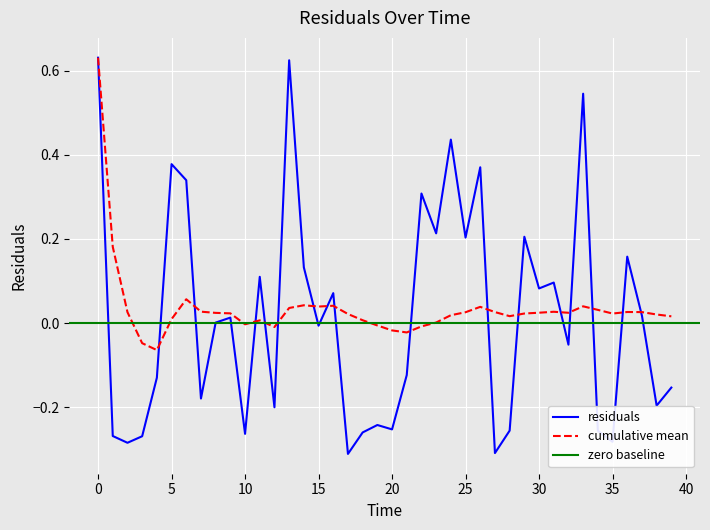

How many negative values are there?

20